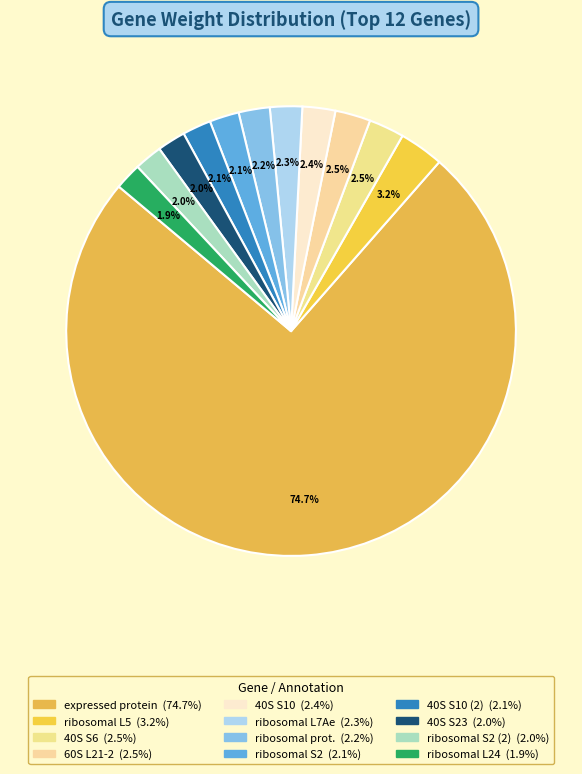

To the nearest percent, what is the difference between the largest and smallest slice percentages?

73%